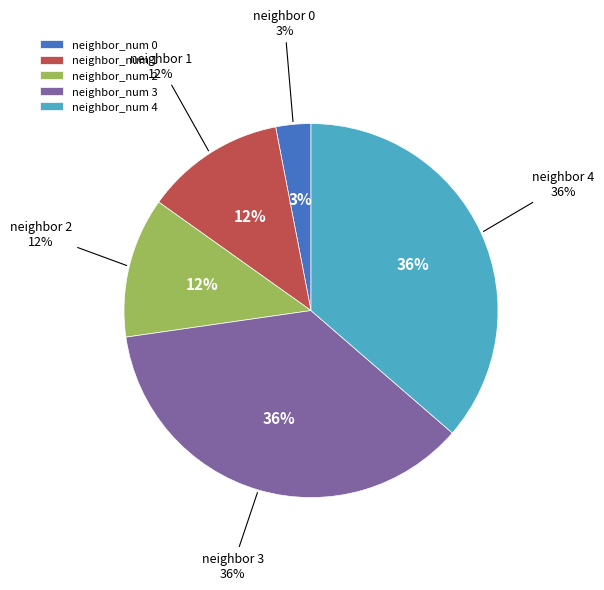

Is there a majority slice in this chart?

No